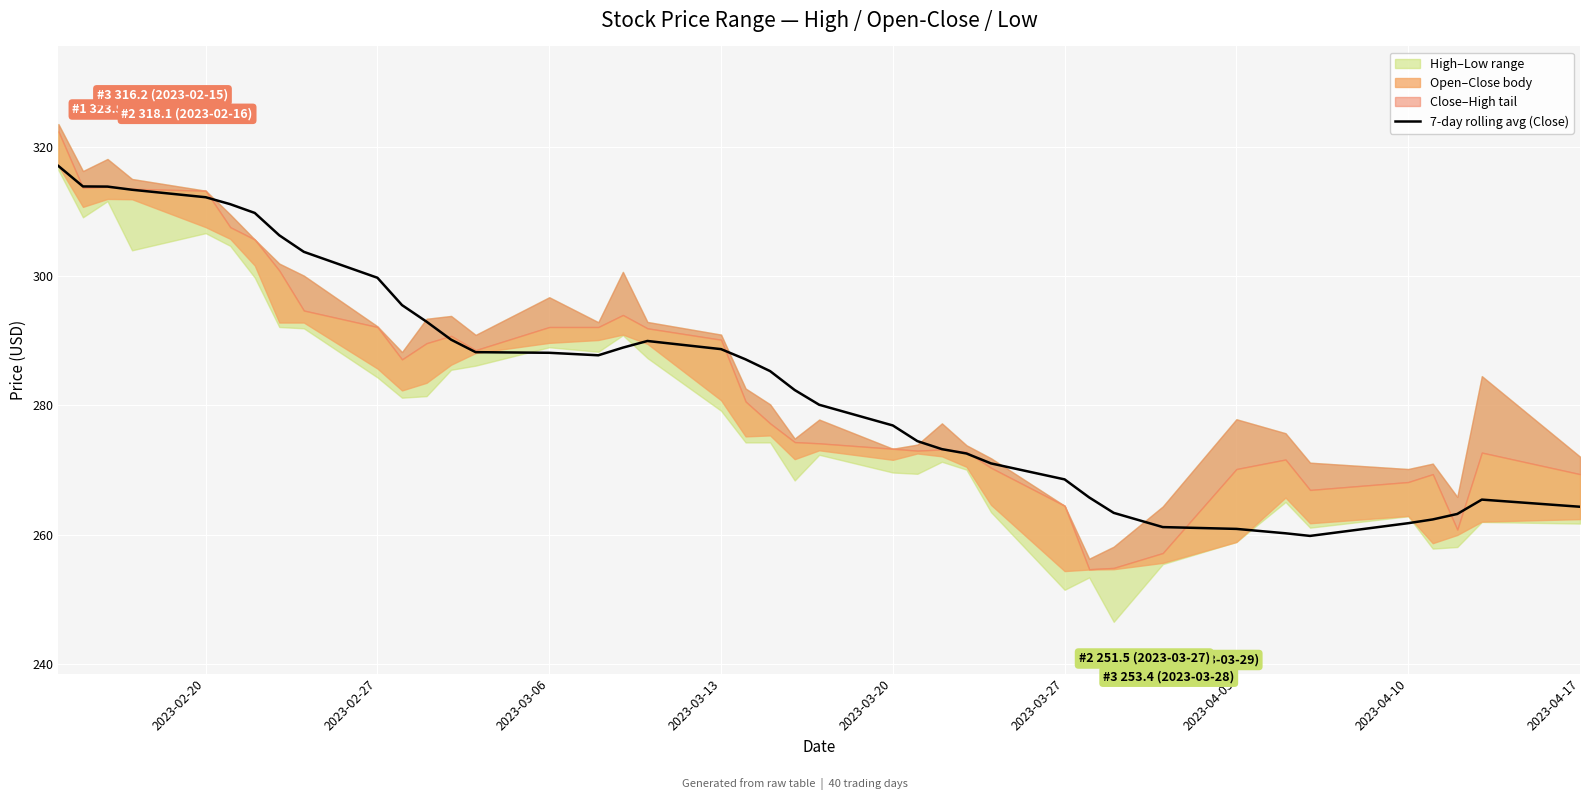

How many interior local valleys (lower than both neighbors) does the data have?

2